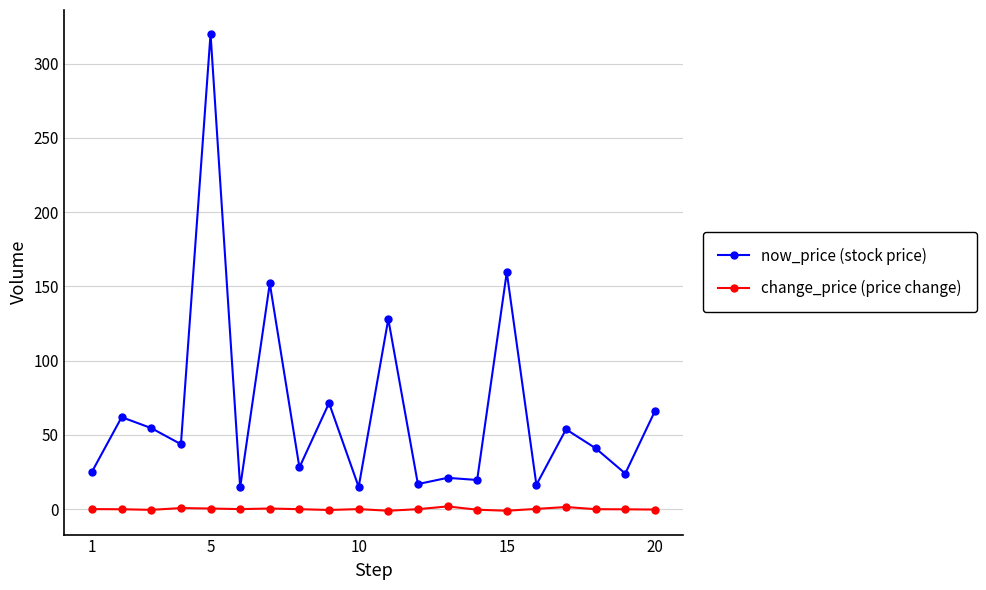

What is the difference between the maximum and second lowest values in the now_price (stock price) series?

305.0